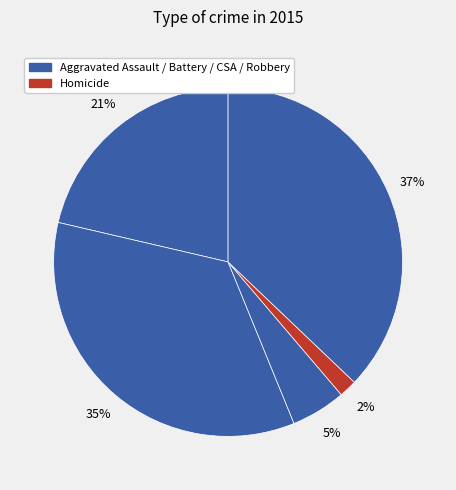

Count the number of slices in the pie.

5